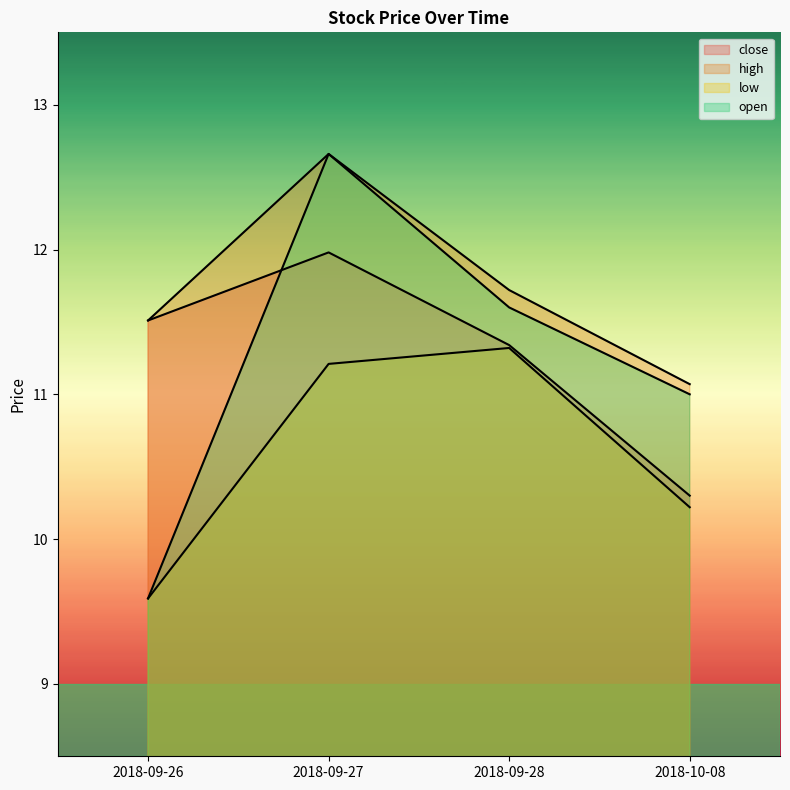

Does the chart display data point markers on the line(s)?

No